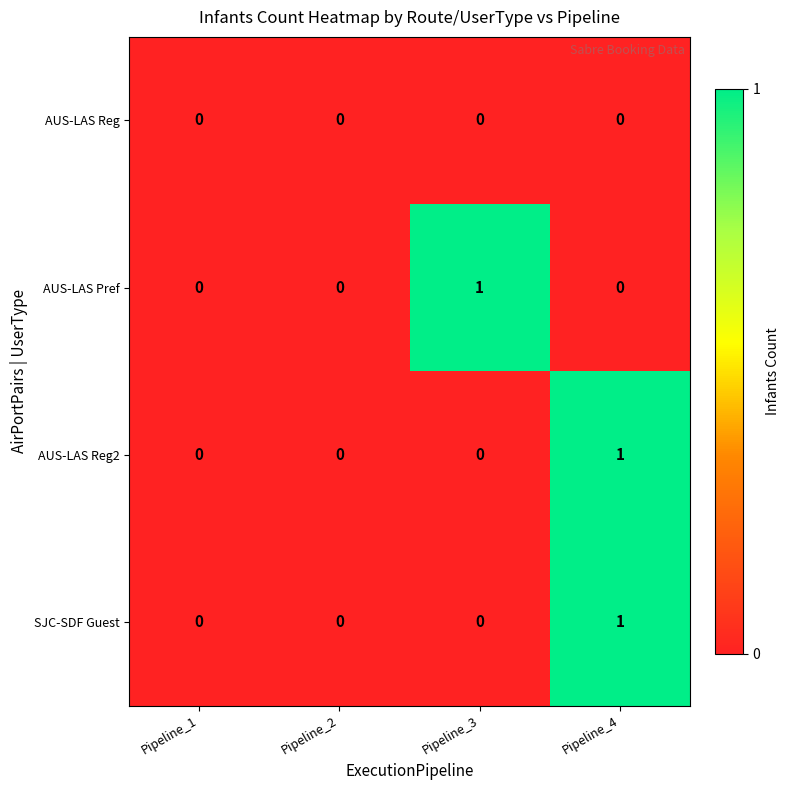

Is the value of SJC-SDF Guest at Pipeline_4 greater than the value of AUS-LAS Pref at Pipeline_4?

Yes